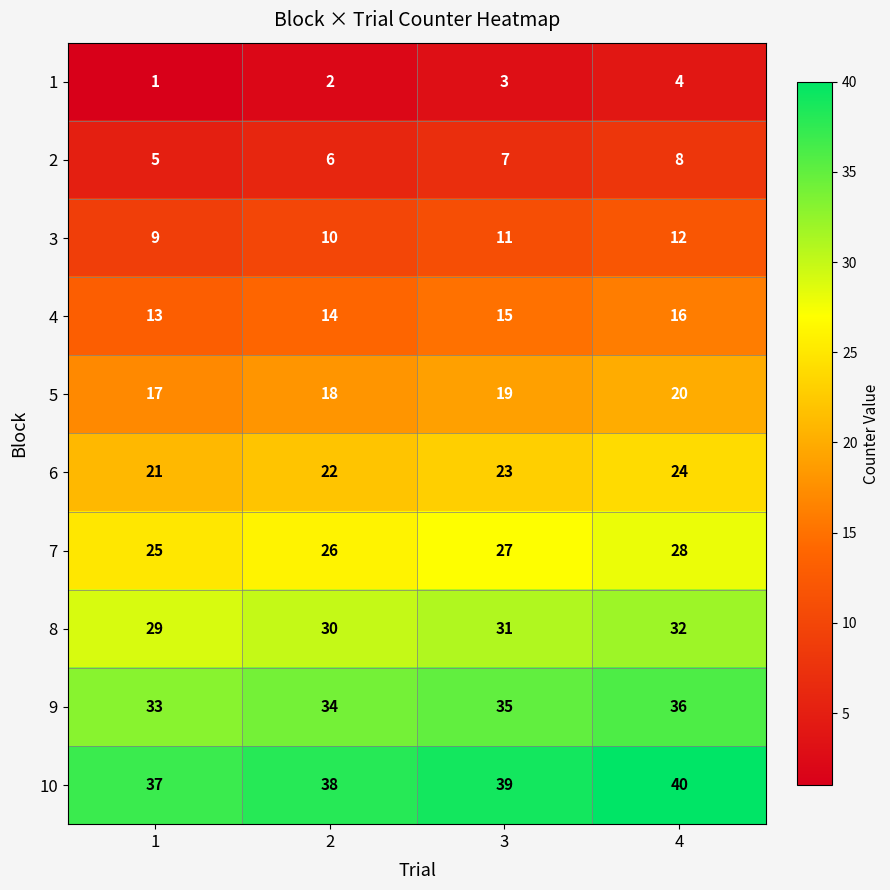

At which category is the sum across all series the highest?

4